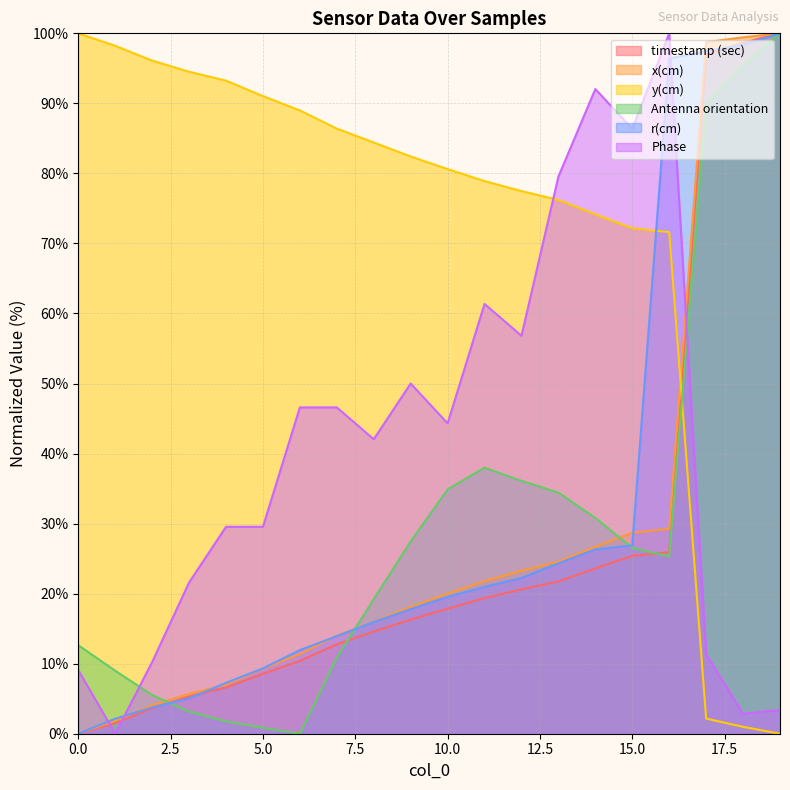

Reading left to right, what are all the values shown in this chart?

timestamp (sec): 0=0.0	1=1.5	2=3.6	3=5.3	4=6.6	5=8.6	6=10.4	7=12.8	8=14.6	9=16.3	10=17.9	11=19.3	12=20.6	13=21.7	14=23.6	15=25.4	16=25.9	17=97.0	18=98.7	19=100.0
x(cm): 0=0.0	1=1.8	2=4.0	3=5.7	4=7.0	5=9.3	6=11.4	7=14.0	8=16.0	9=18.1	10=20.0	11=21.8	12=23.3	13=24.6	14=26.7	15=28.7	16=29.3	17=98.7	18=99.4	19=100.0
y(cm): 0=100.0	1=98.2	2=96.1	3=94.5	4=93.2	5=91.0	6=89.0	7=86.4	8=84.4	9=82.4	10=80.6	11=78.9	12=77.5	13=76.2	14=74.2	15=72.2	16=71.6	17=2.2	18=1.0	19=0.0
Antenna orientation: 0=12.6	1=9.0	2=5.5	3=3.2	4=1.8	5=0.9	6=0.0	7=10.9	8=19.2	9=27.5	10=34.9	11=38.0	12=36.1	13=34.4	14=30.8	15=26.5	16=25.3	17=90.1	18=95.5	19=100.0
r(cm): 0=0.0	1=2.1	2=3.8	3=5.0	4=7.3	5=9.3	6=11.9	7=13.9	8=16.0	9=17.8	10=19.5	11=21.0	12=22.2	13=24.3	14=26.3	15=26.9	16=96.4	17=97.5	18=98.3	19=100.0
Phase: 0=9.1	1=0.0	2=10.2	3=21.6	4=29.5	5=29.5	6=46.6	7=46.6	8=42.0	9=50.0	10=44.3	11=61.4	12=56.8	13=79.5	14=92.0	15=86.4	16=100.0	17=11.4	18=2.8	19=3.4